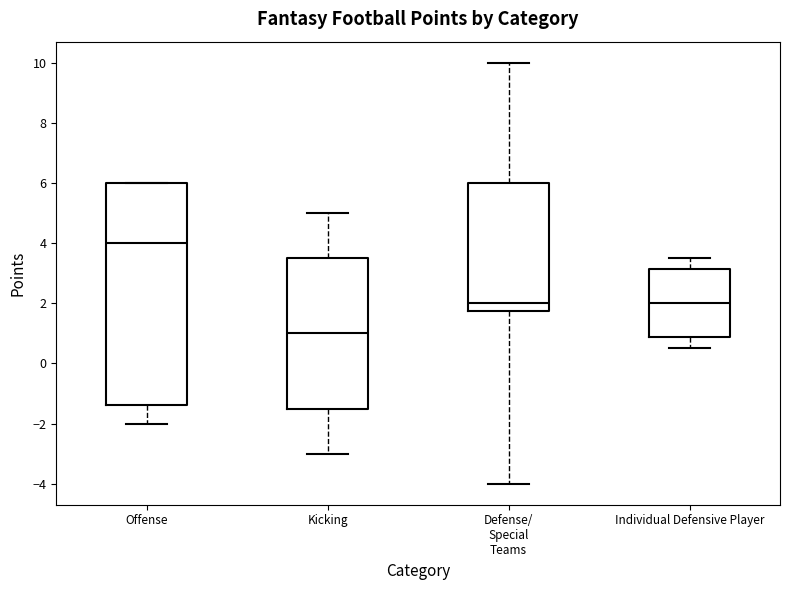

Reading left to right, read every box against the y-axis: the position of its median line, the range the box covers, and the ends of its whiskers. The values are not printed on the chart, so give them approximately, as read against the axis.

Offense: median 4.0, box -1.4 to 6.0, whiskers -2.0 to 6.0
Kicking: median 1.0, box -1.4 to 3.6, whiskers -3.0 to 5.0
Defense/ Special Teams: median 2.0, box 1.8 to 6.0, whiskers -4.0 to 10.0
Individual Defensive Player: median 2.0, box 0.8 to 3.2, whiskers 0.6 to 3.6